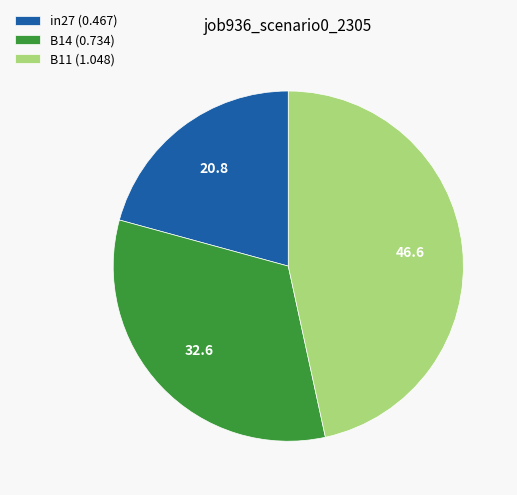

Does B11 (1.048) account for over 50% of the chart?

No